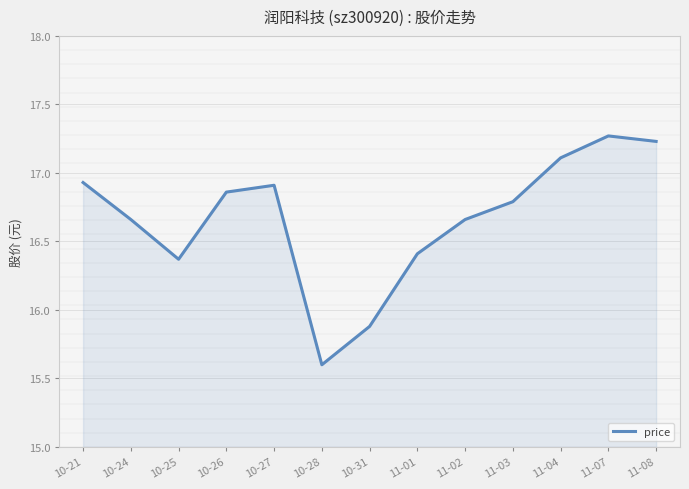

What is the difference between the maximum and minimum values?

1.7